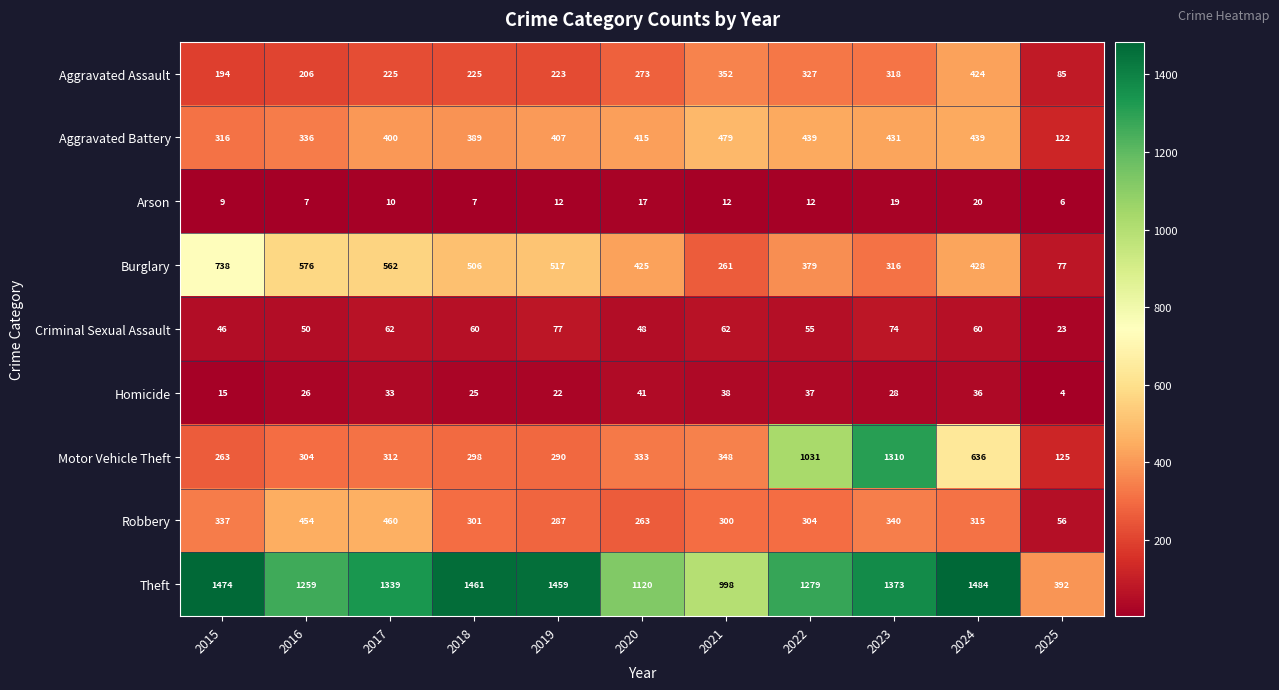

Rank the series by their maximum value, from highest to lowest.

Theft, Motor Vehicle Theft, Burglary, Aggravated Battery, Robbery, Aggravated Assault, Criminal Sexual Assault, Homicide, Arson